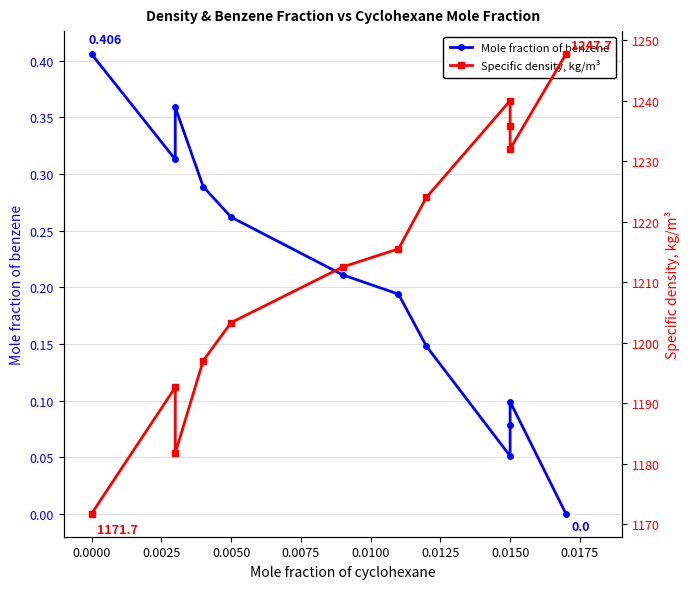

Which series has the largest total across all categories?

Specific density, kg/m³